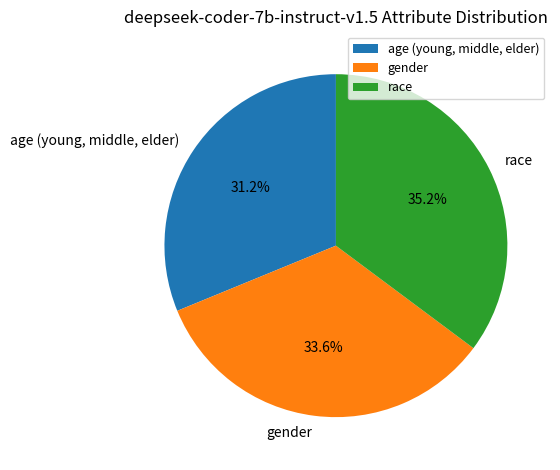

Which category has the smallest portion of the pie?

age (young, middle, elder)